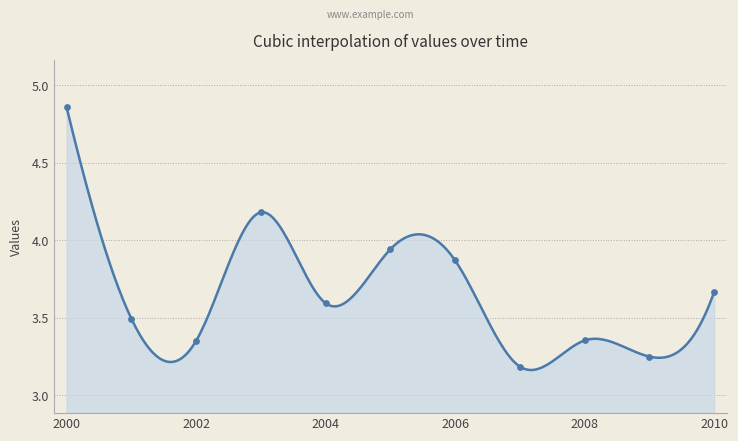

Approximately how many times larger is the value at 2009-10-15 compared to 2005-10-15?

0.8